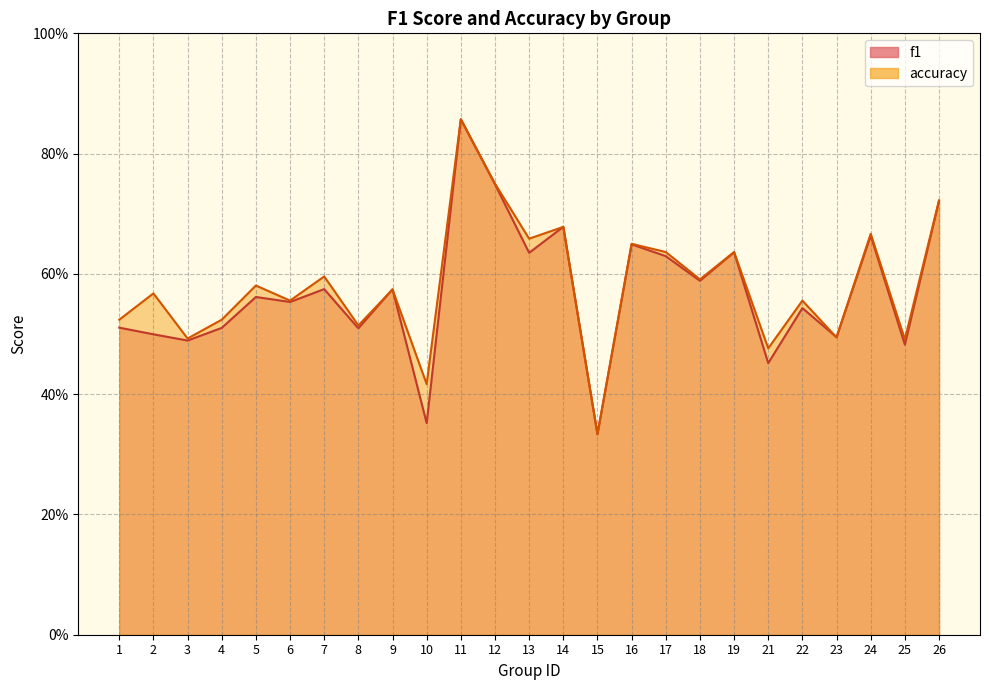

Which series has the largest total across all categories?

accuracy